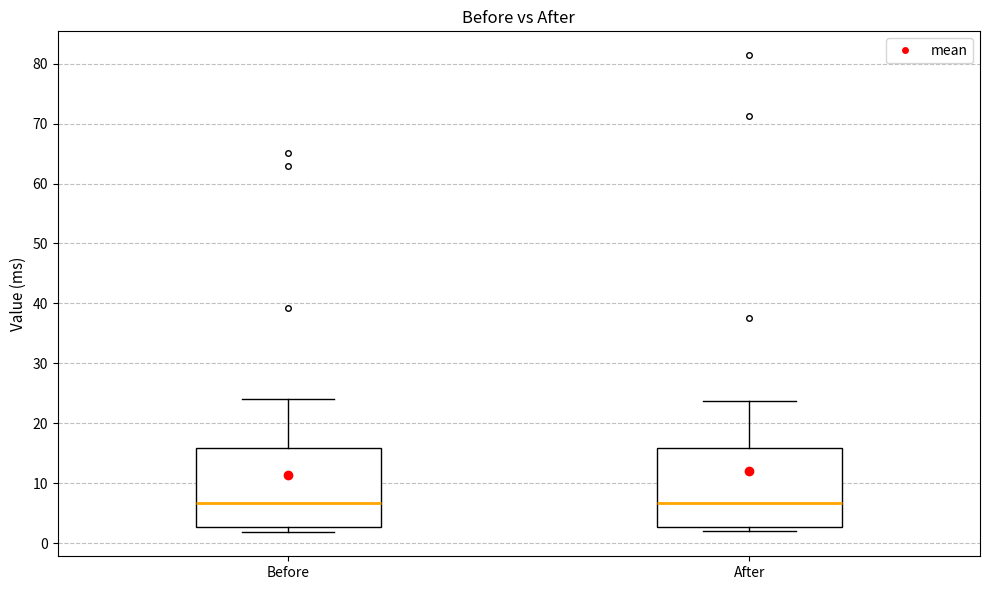

Where is the lower edge of the box for Before on the y-axis? The values are not printed on the chart, so give them approximately, as read against the axis.

3